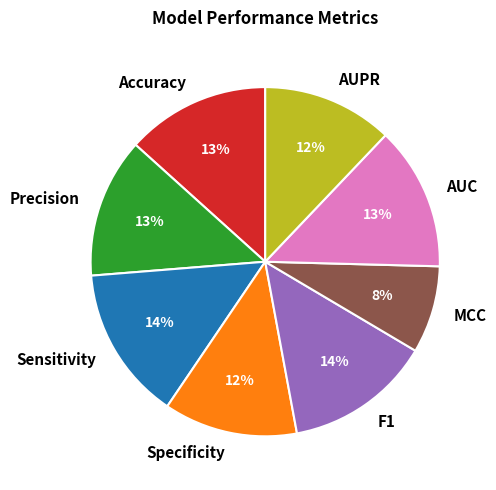

Is AUC the majority of the pie?

No